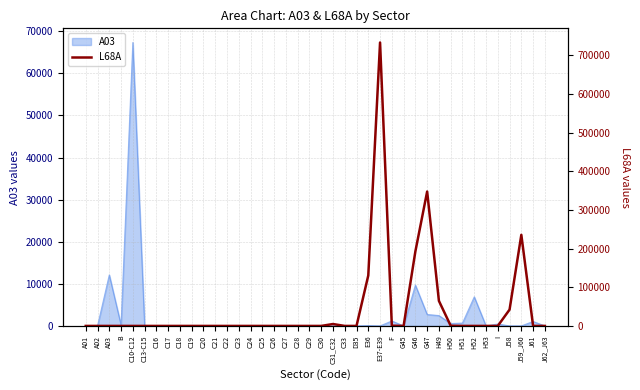

The chart shows a value of -309461.0 at H52. True or false?

False